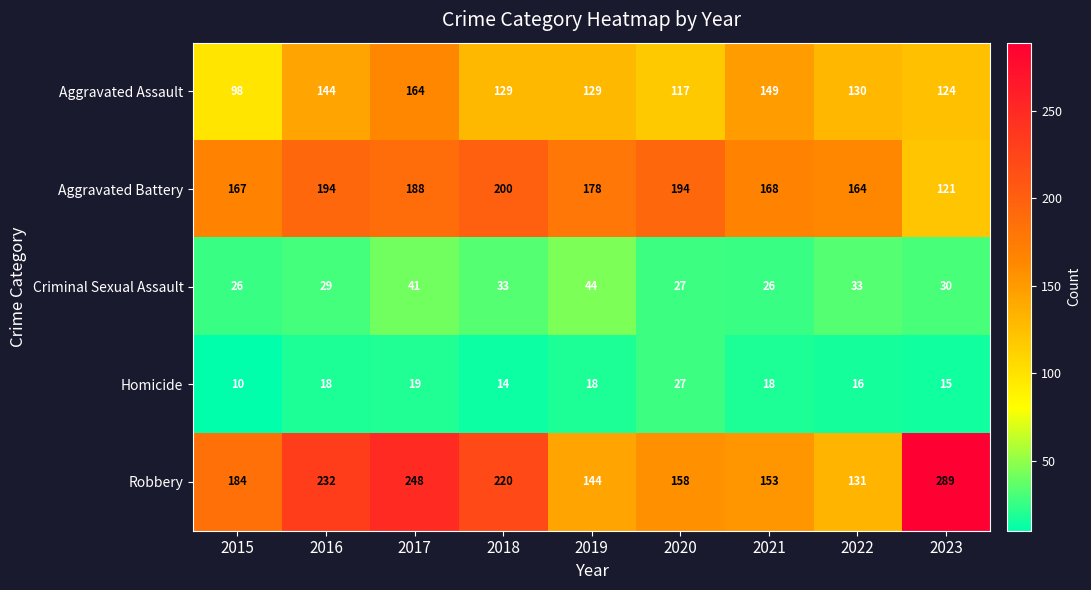

What is the sum of all Homicide values?

155